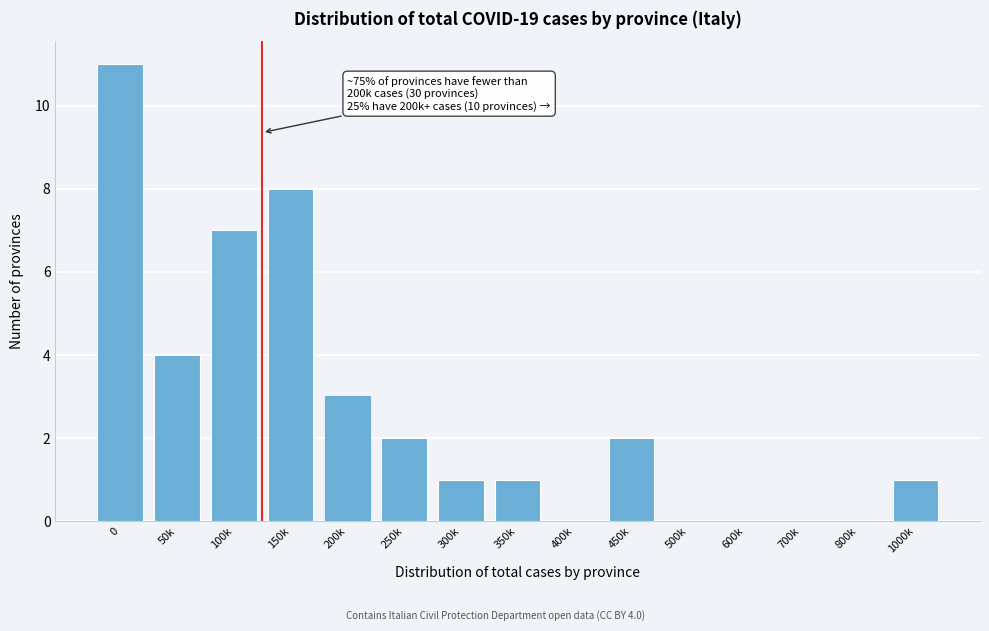

Reading left to right, extract all data points from this chart.

0=11	50k=4	100k=7	150k=8	200k=3	250k=2	300k=1	350k=1	400k=0	450k=2	500k=0	600k=0	700k=0	800k=0	1000k=1